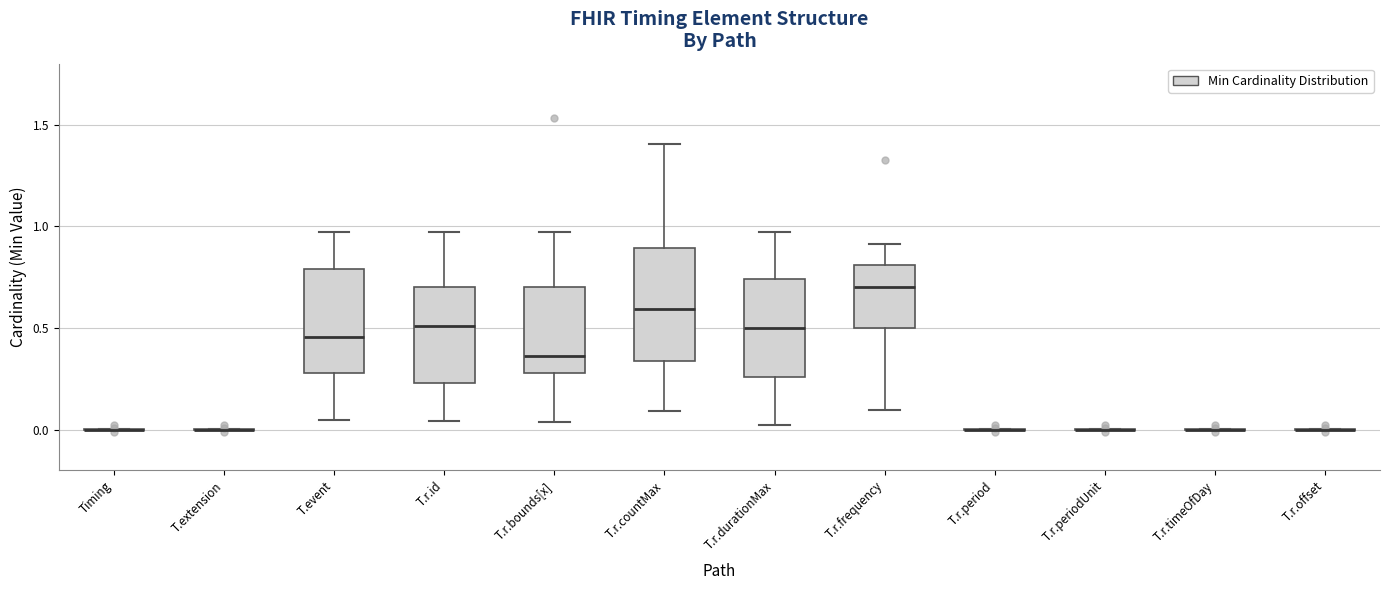

Reading left to right, transcribe this box plot: for each box, give where its median line is, the range the box spans, and where its two whiskers end, as read against the y-axis. The values are not printed on the chart, so give them approximately, as read against the axis.

Timing: box collapsed to a line at 0.00, whiskers 0.00 to 0.00
T.extension: box collapsed to a line at 0.00, whiskers 0.00 to 0.00
T.event: median 0.45, box 0.30 to 0.80, whiskers 0.05 to 0.95
T.r.id: median 0.50, box 0.25 to 0.70, whiskers 0.05 to 0.95
T.r.bounds[x]: median 0.35, box 0.30 to 0.70, whiskers 0.05 to 0.95
T.r.countMax: median 0.60, box 0.35 to 0.90, whiskers 0.10 to 1.40
T.r.durationMax: median 0.50, box 0.25 to 0.75, whiskers 0.00 to 0.95
T.r.frequency: median 0.70, box 0.50 to 0.80, whiskers 0.10 to 0.90
T.r.period: box collapsed to a line at 0.00, whiskers 0.00 to 0.00
T.r.periodUnit: box collapsed to a line at 0.00, whiskers 0.00 to 0.00
T.r.timeOfDay: box collapsed to a line at 0.00, whiskers 0.00 to 0.00
T.r.offset: box collapsed to a line at 0.00, whiskers 0.00 to 0.00